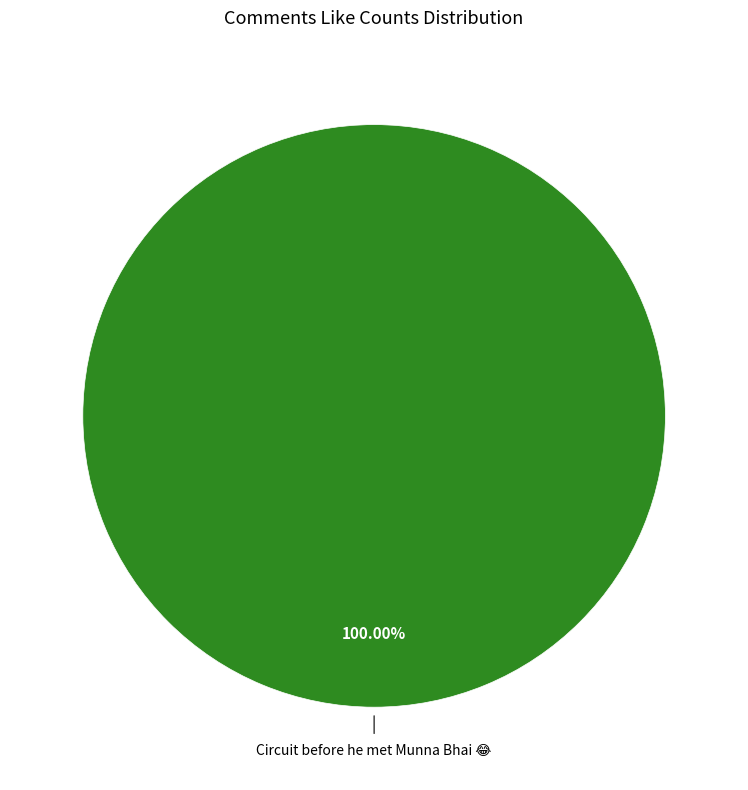

Does any single category account for the majority?

Yes